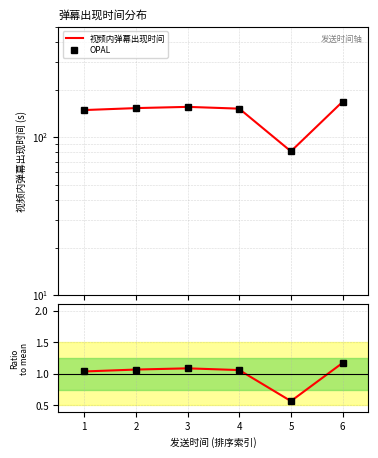

True or false: OPAL and 视频内弹幕出现时间 intersect in this chart.

False